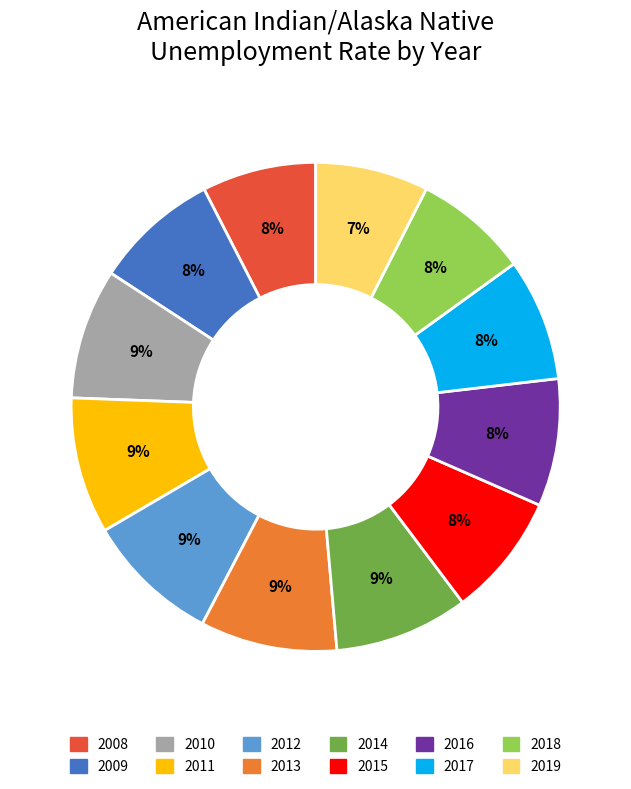

To the nearest percent, what percentage of the pie is 2012?

9%